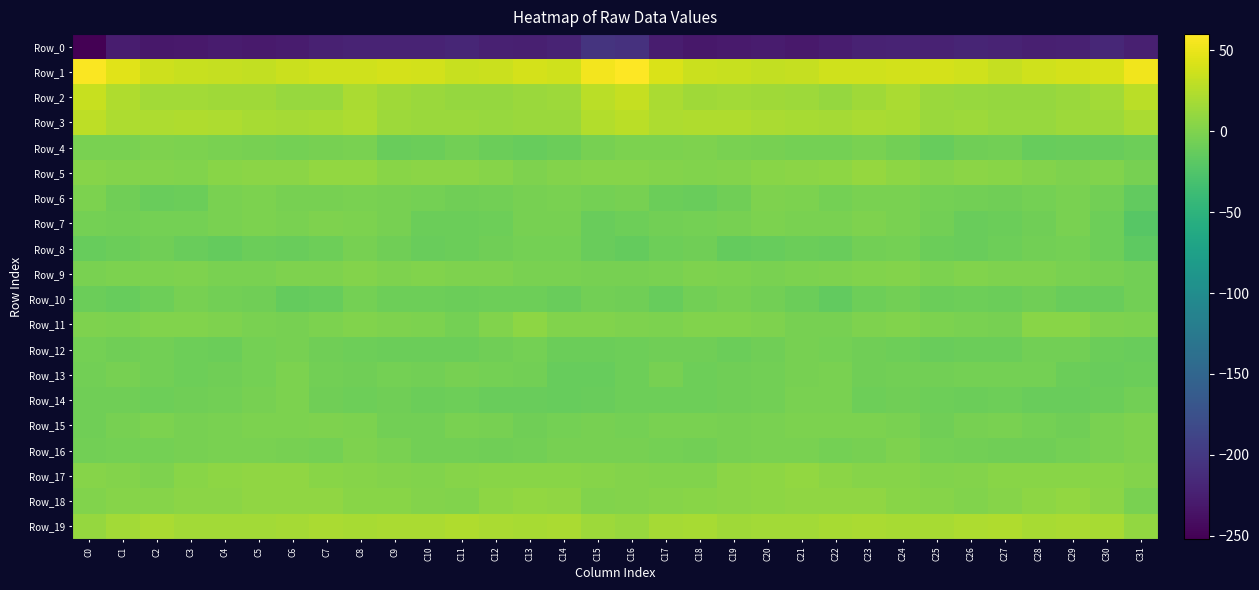

What is the spread (max minus min) of values at C11?

251.9